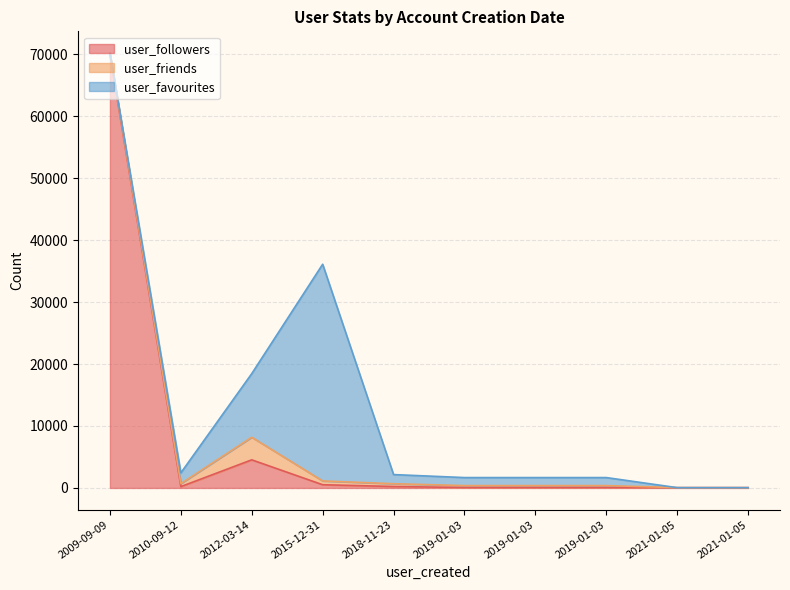

How many values in user_favourites are above zero?

8